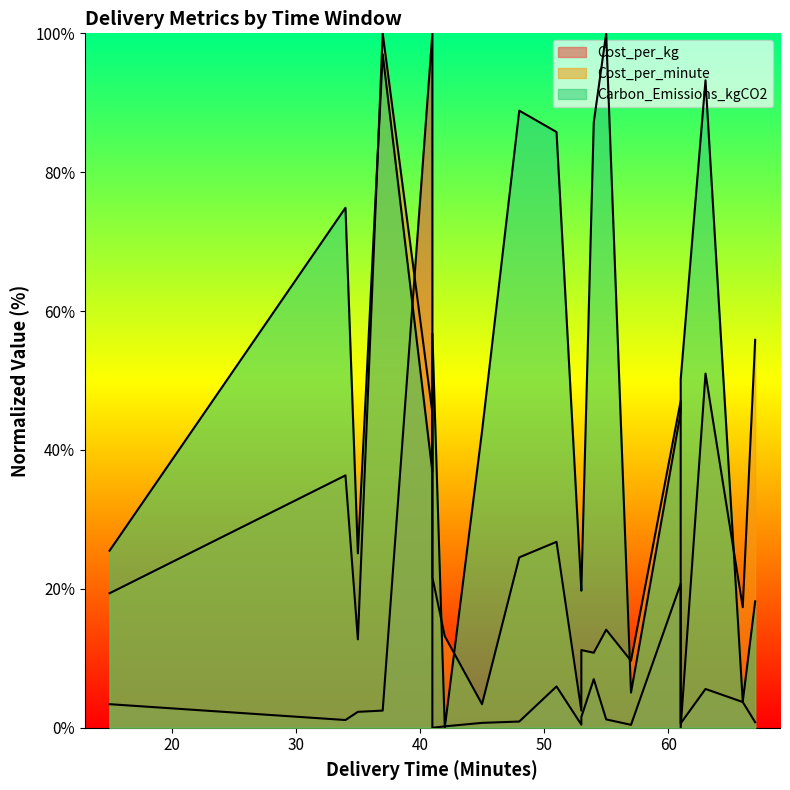

At which label is Cost_per_minute closest to 50?

63